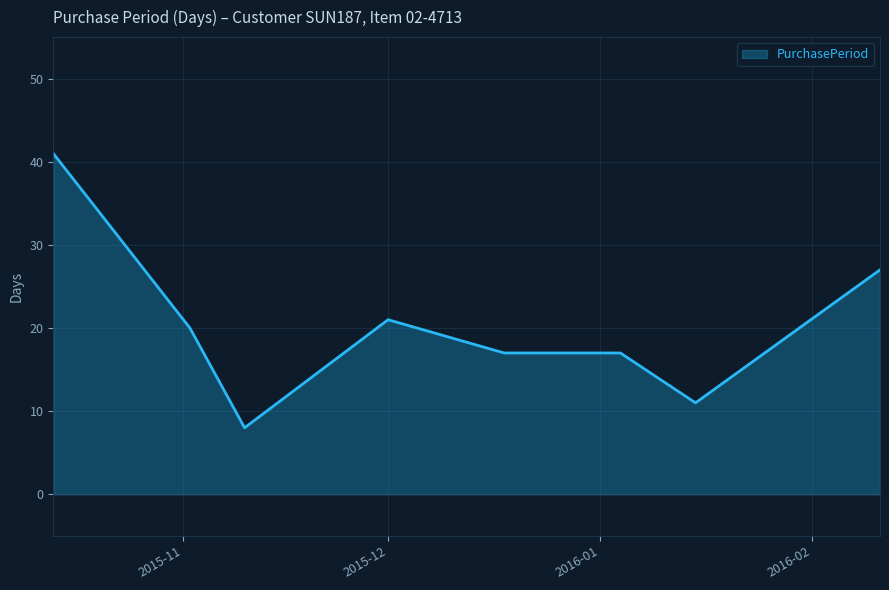

How many distinct data groups are displayed?

1